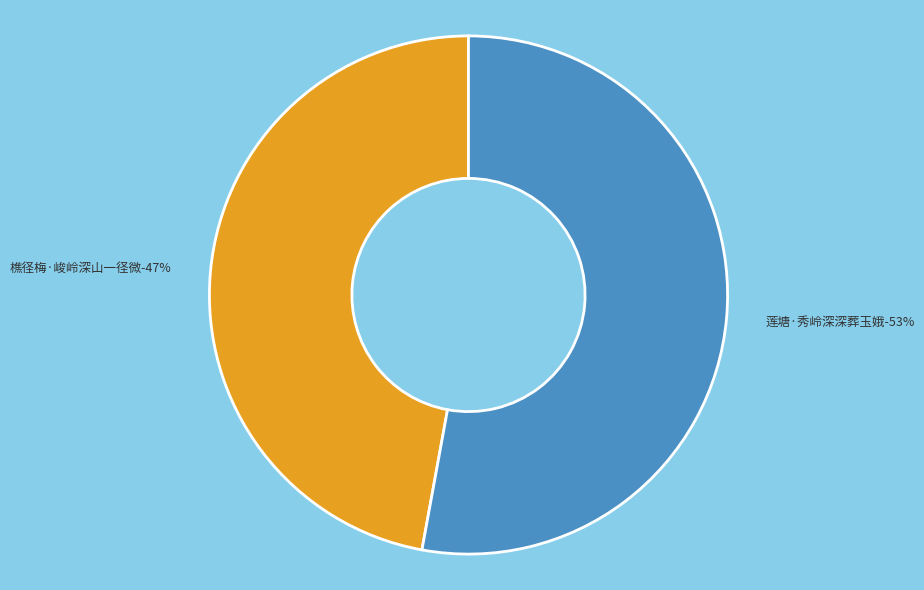

Which category has the smallest portion of the pie?

樵径梅·峻岭深山一径微